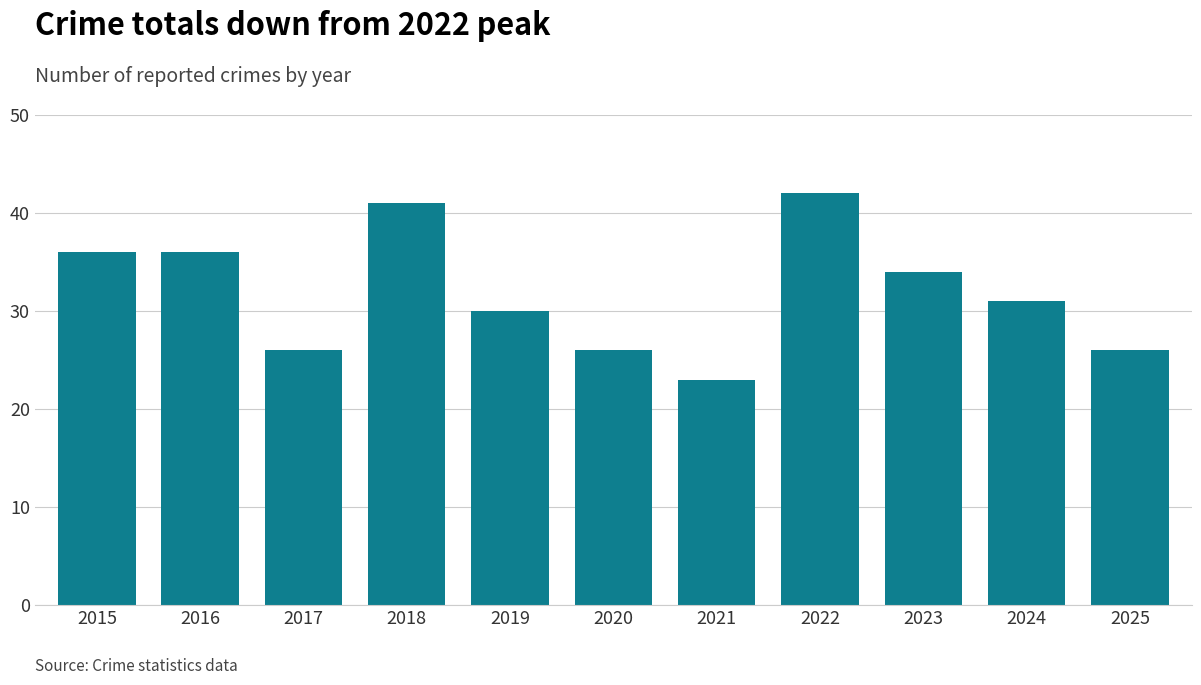

Does the chart contain any negative values?

No